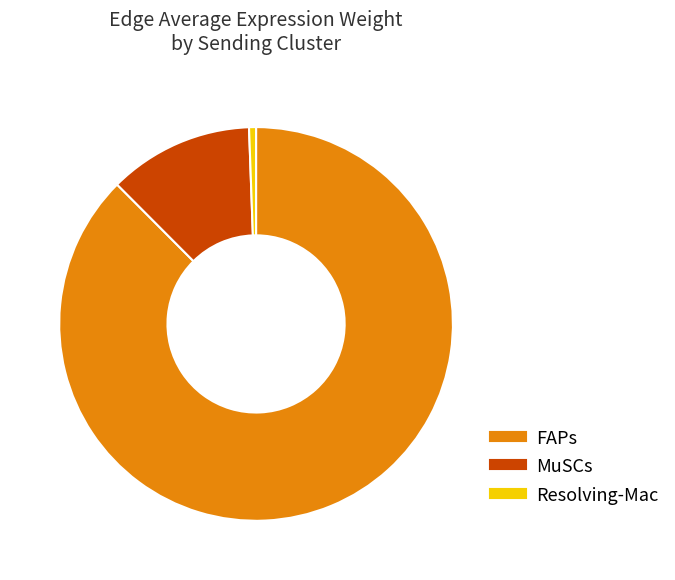

Between MuSCs and Resolving-Mac, which is larger?

MuSCs